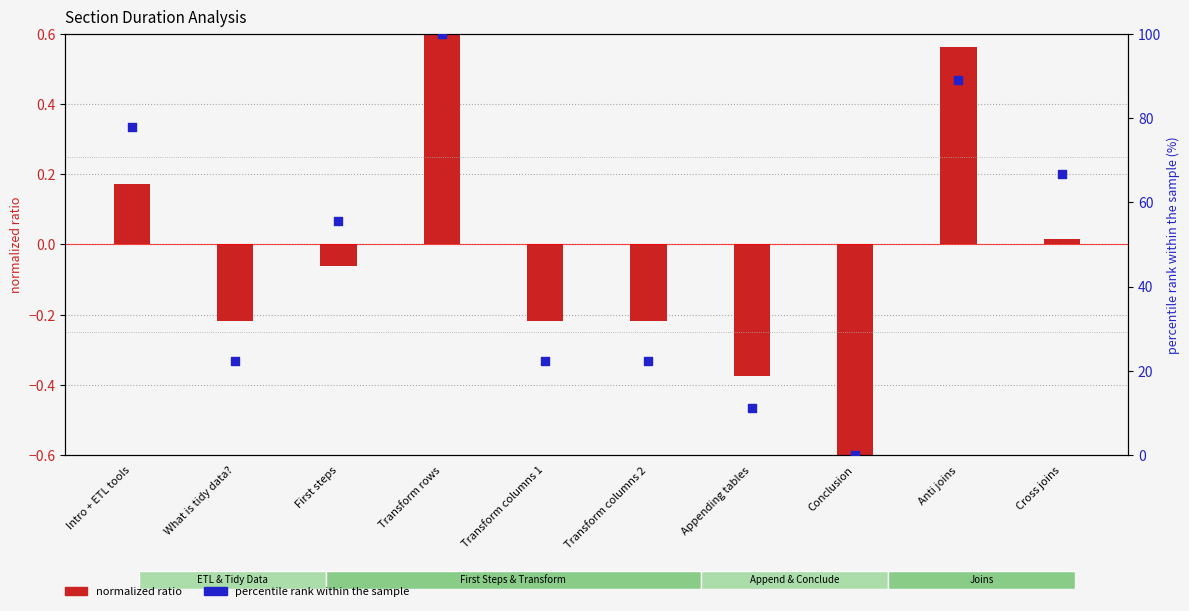

Is the value of percentile rank within the sample at Transform columns 2 greater than the value of normalized ratio at Appending tables?

Yes